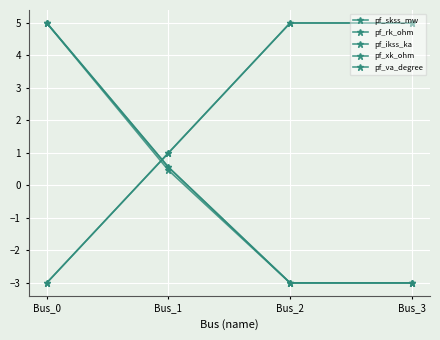

Is this an area chart (filled region under the line)?

No